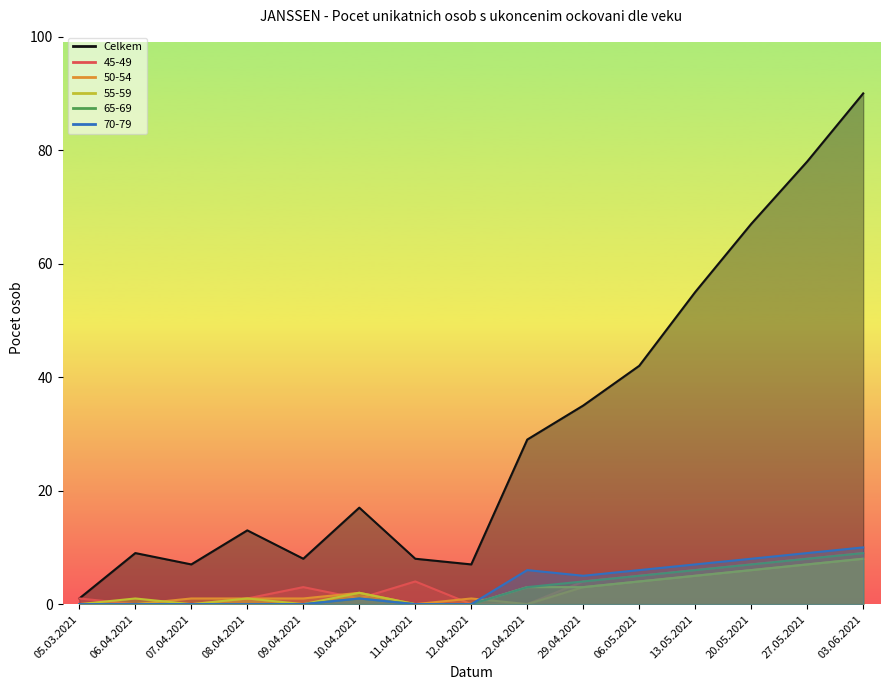

True or false: Celkem and 50-54 intersect in this chart.

False